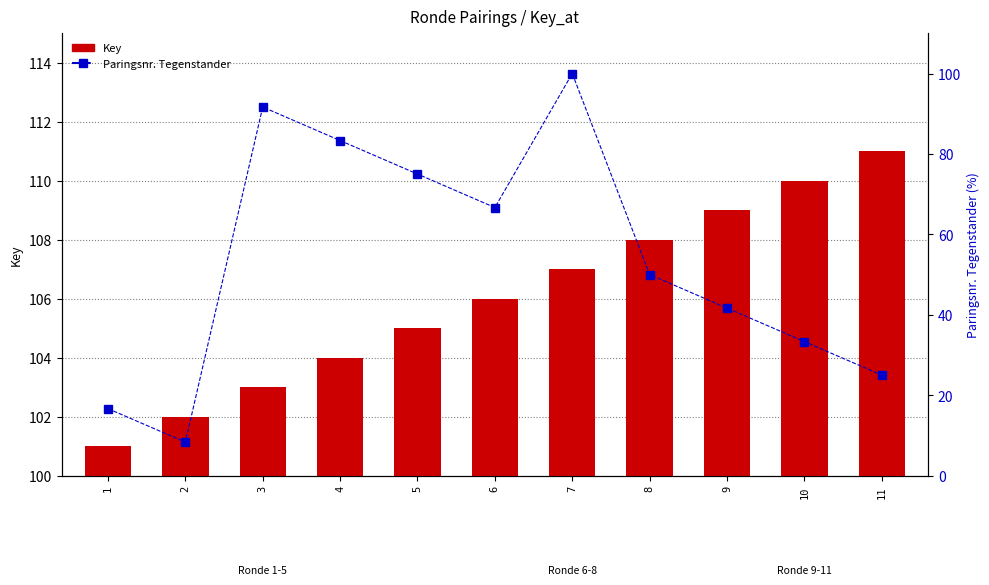

Where does the Key series first go above 106?

7